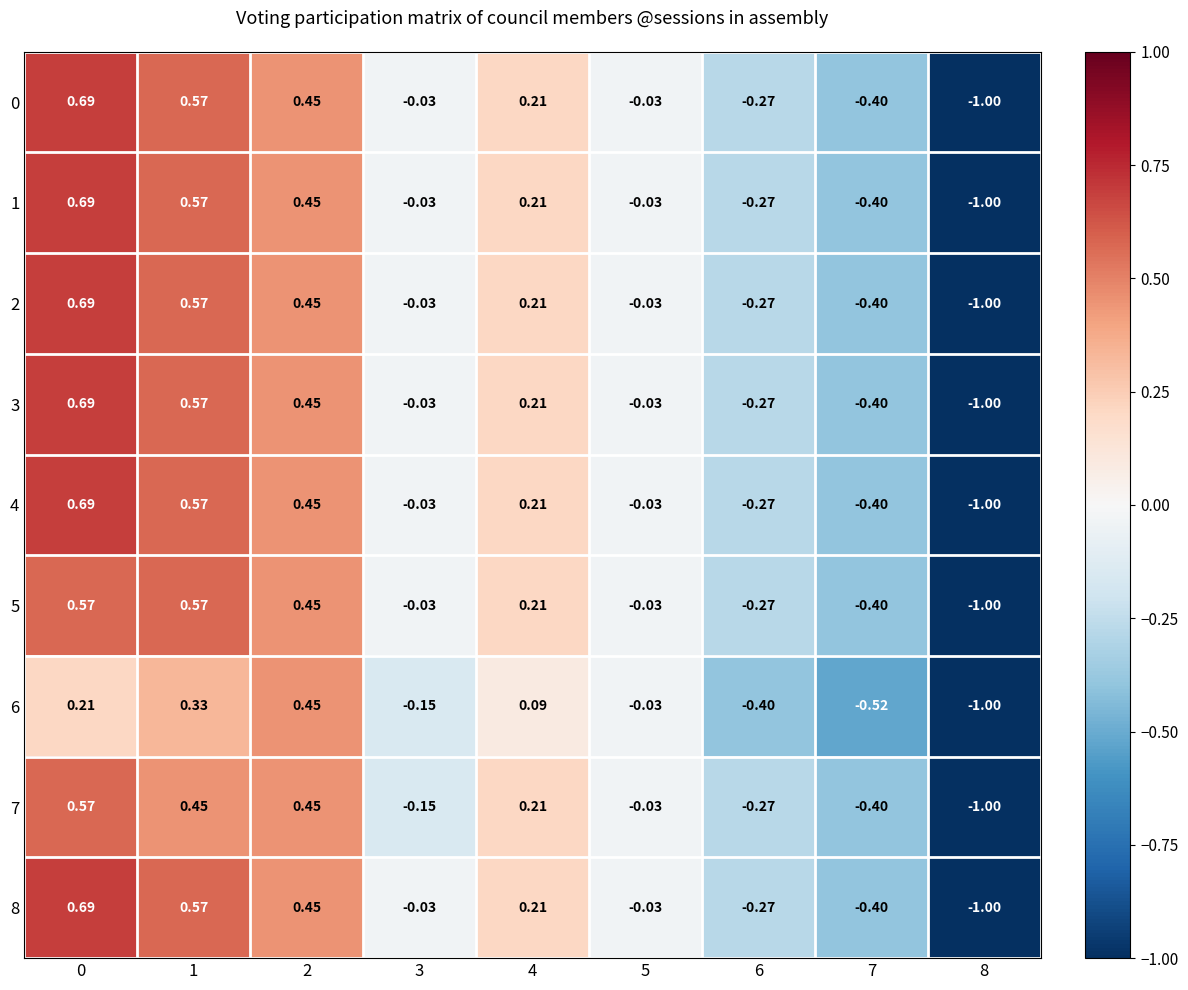

Is the value of 6 at 3 greater than the value of 2 at 0?

No